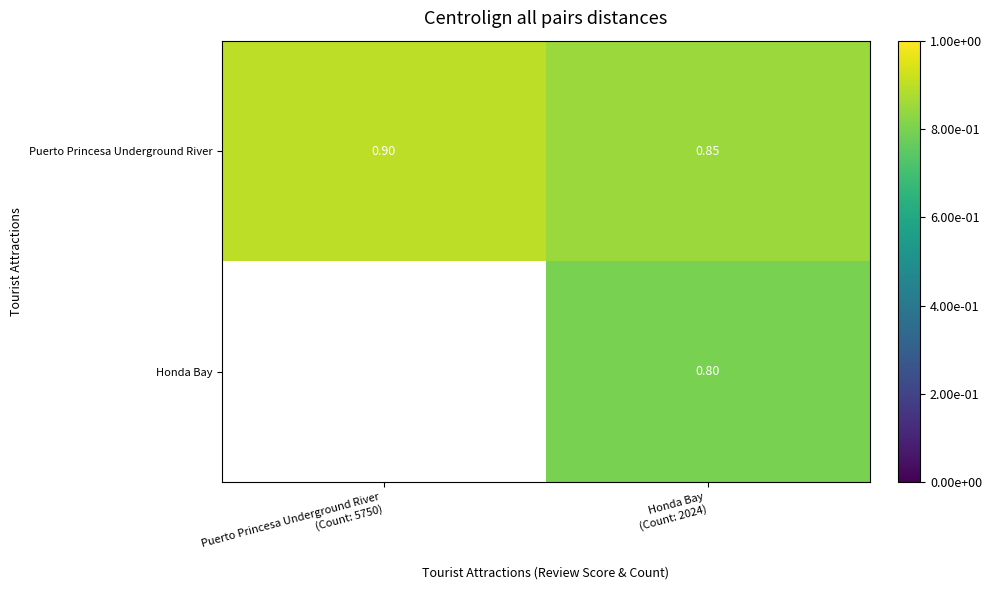

True or false: Puerto Princesa Underground River has a value of 0.9 at Puerto Princesa Underground River (Count: 5750).

True